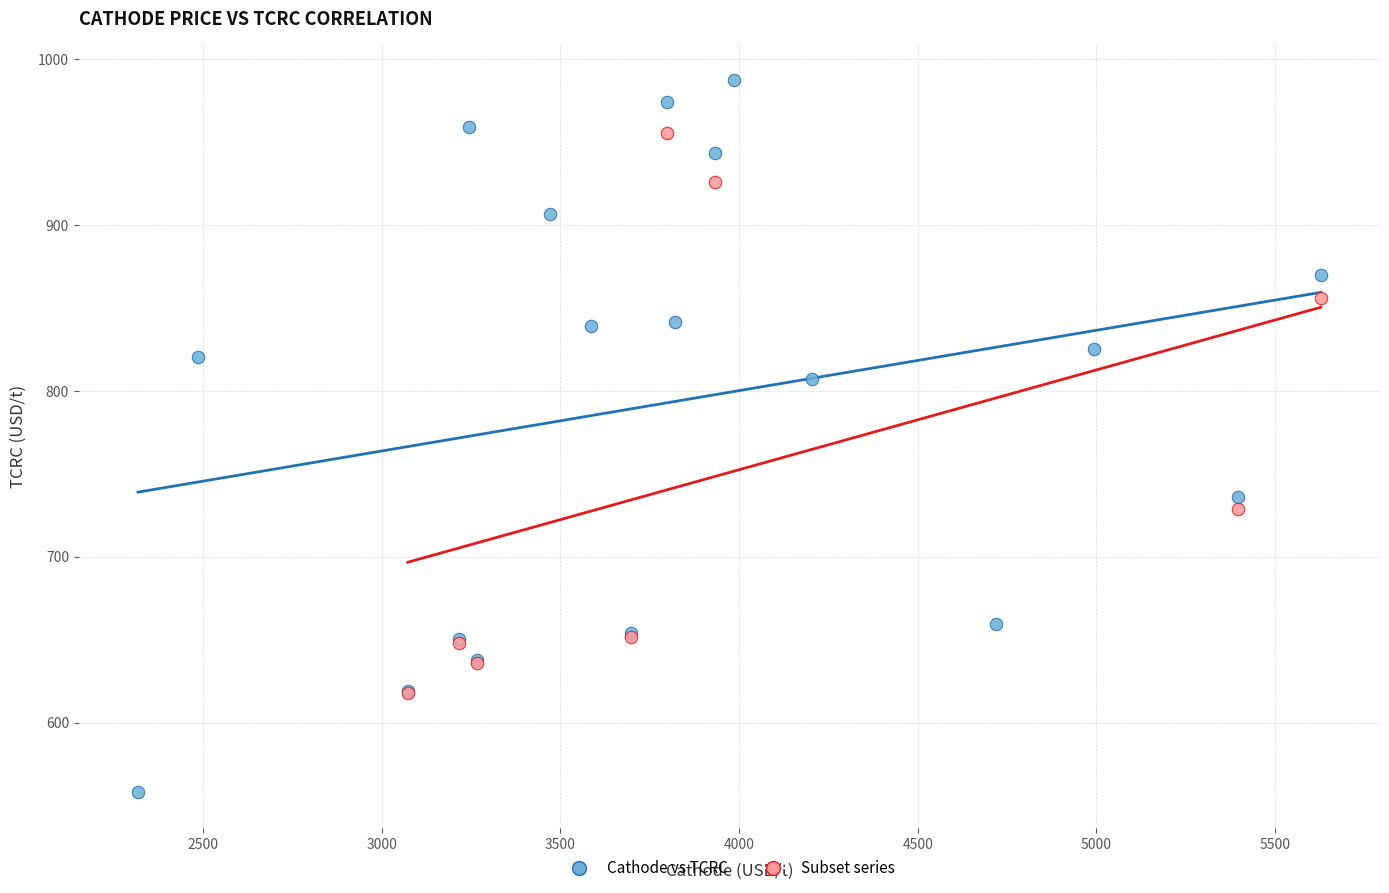

Which series has the widest spread of Y values?

Cathode vs TCRC